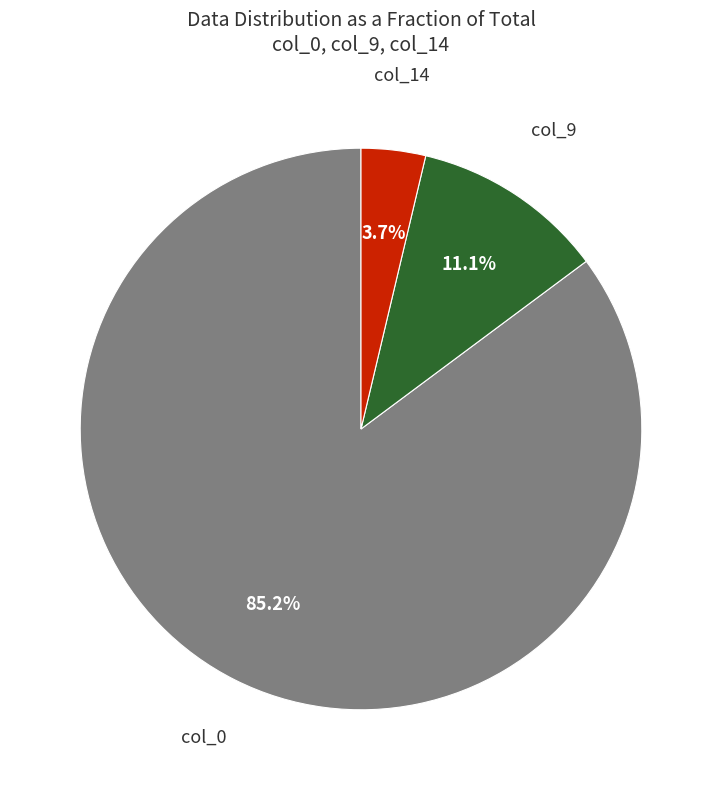

True or false: col_14 accounts for 16% of the total.

False